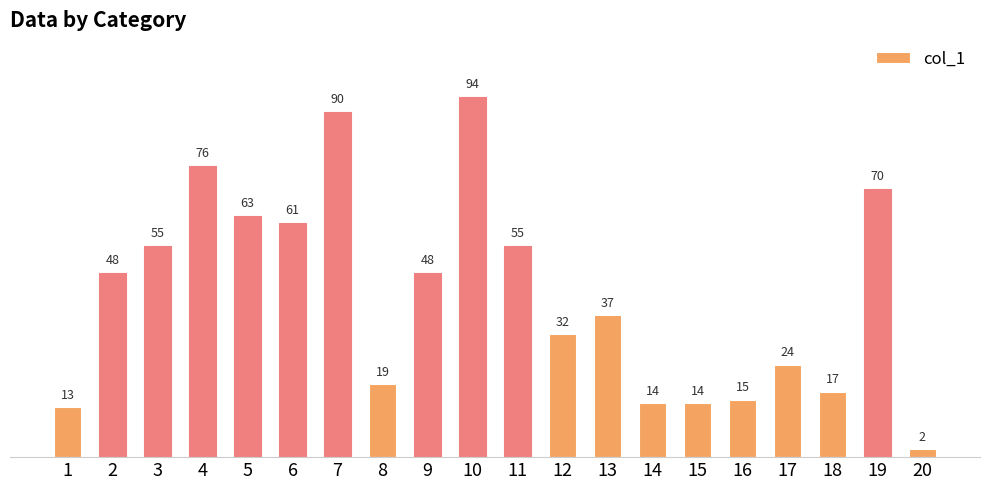

Which label corresponds to the smallest value in the chart?

20